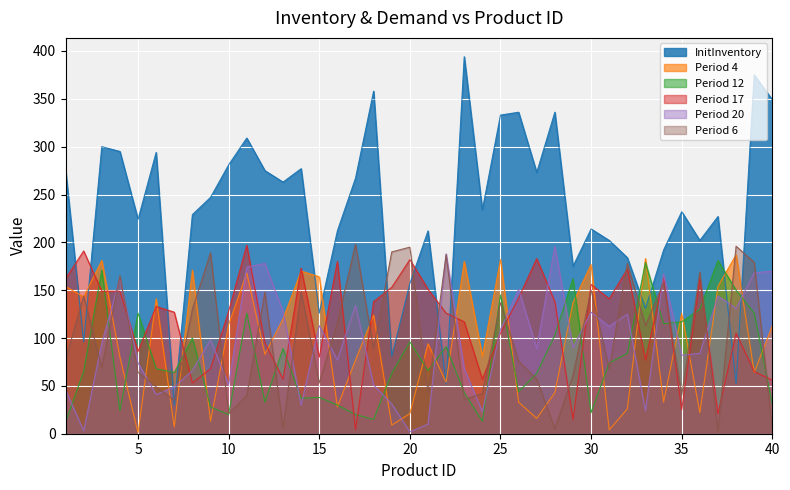

True or false: Period 4 has a value of 7 at 7.

True